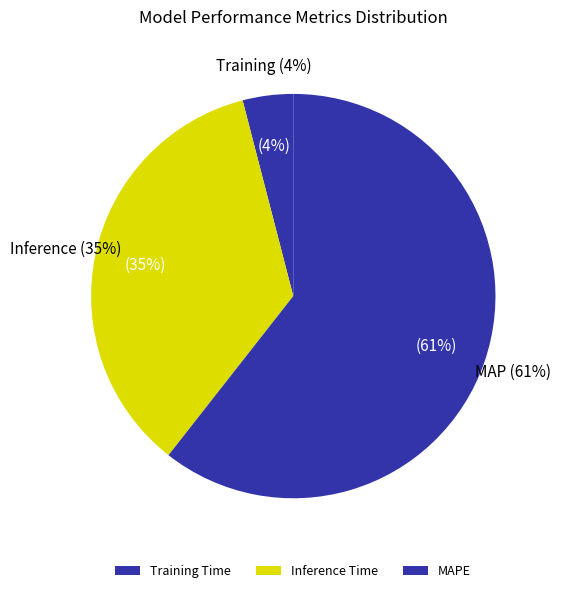

Rank the categories by value from highest to lowest.

MAPE, Inference Time, Training Time